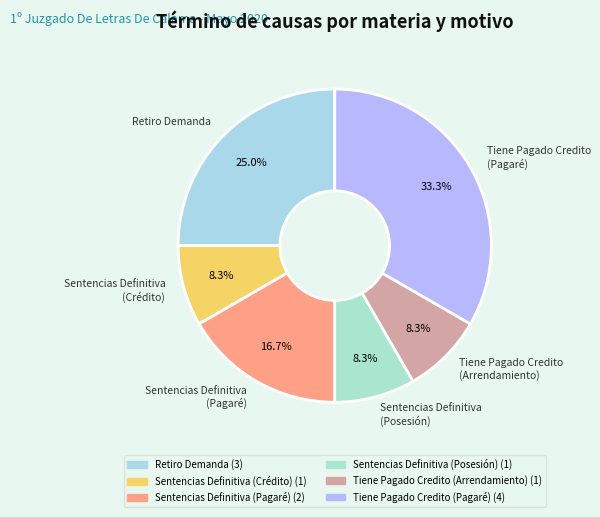

What portion of the pie excludes Tiene Pagado Credito (Pagaré)?

66.7%